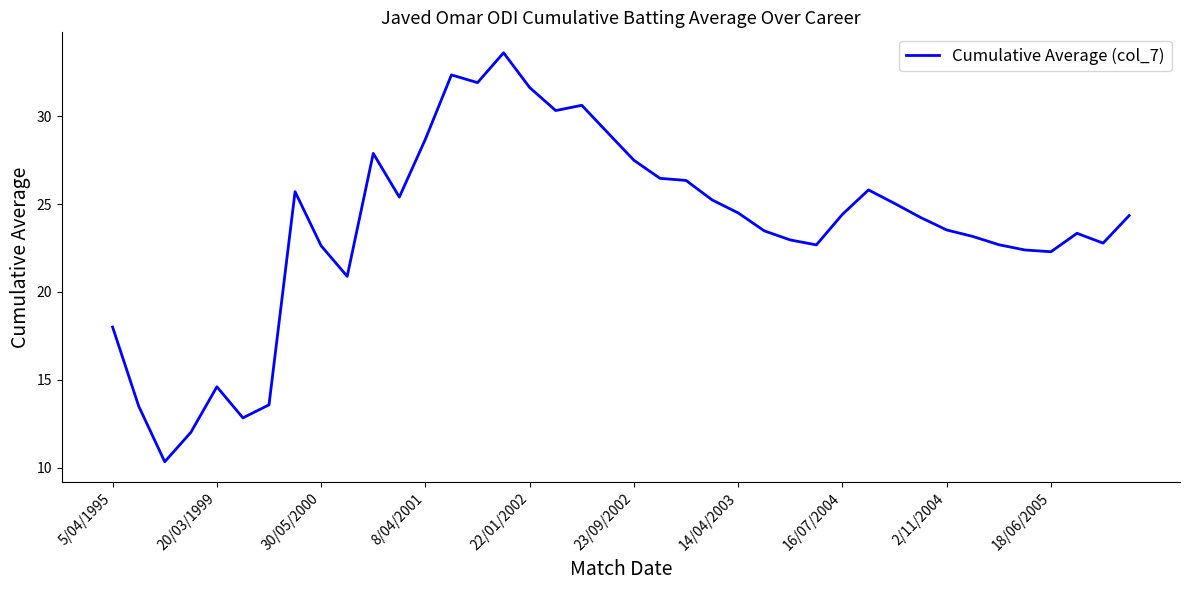

What is the maximum value shown in the chart?

33.6